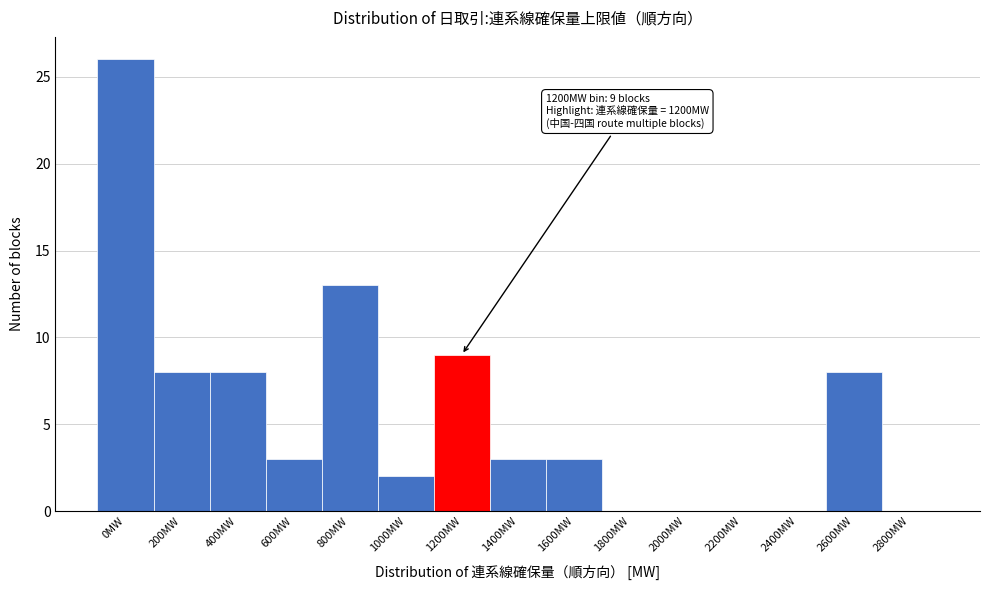

Reading left to right, extract all data points from this chart.

0MW=26	200MW=8	400MW=8	600MW=3	800MW=13	1000MW=2	1200MW=9	1400MW=3	1600MW=3	1800MW=0	2000MW=0	2200MW=0	2400MW=0	2600MW=8	2800MW=0